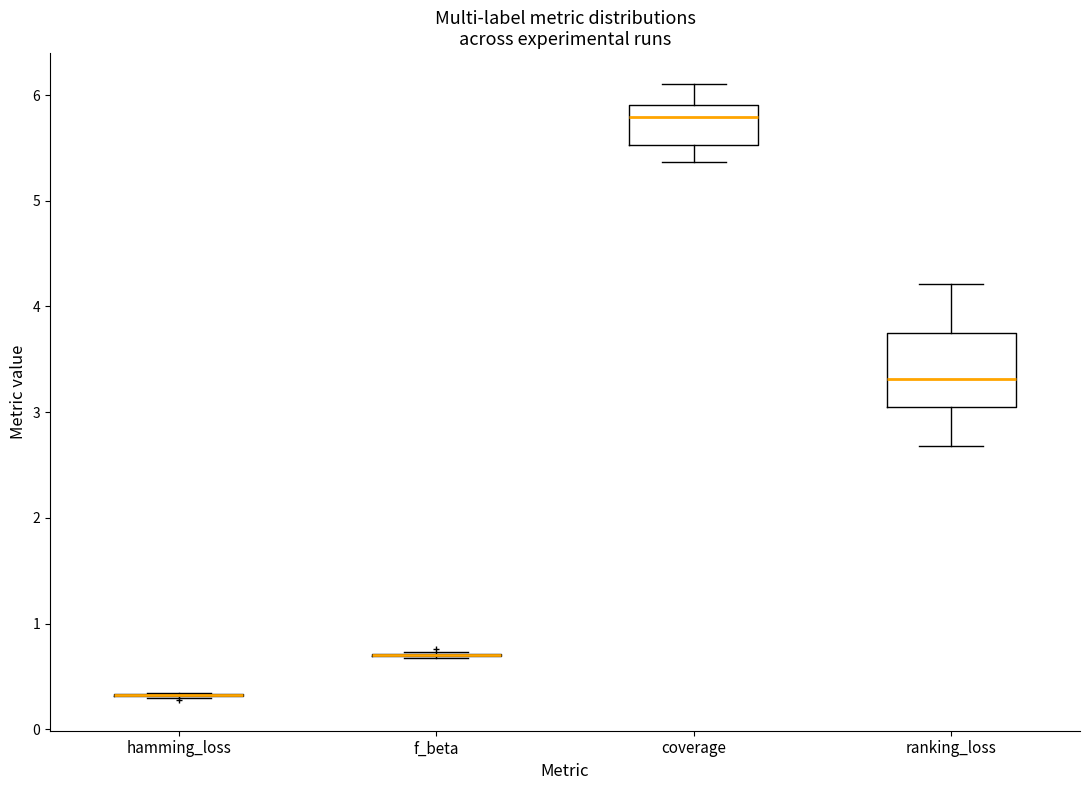

Reading left to right, read every box against the y-axis: the position of its median line, the range the box covers, and the ends of its whiskers. The values are not printed on the chart, so give them approximately, as read against the axis.

hamming_loss: box collapsed to a line at 0.3, whiskers 0.3 to 0.3
f_beta: box collapsed to a line at 0.7, whiskers 0.7 to 0.7
coverage: median 5.8, box 5.5 to 5.9, whiskers 5.4 to 6.1
ranking_loss: median 3.3, box 3.1 to 3.8, whiskers 2.7 to 4.2